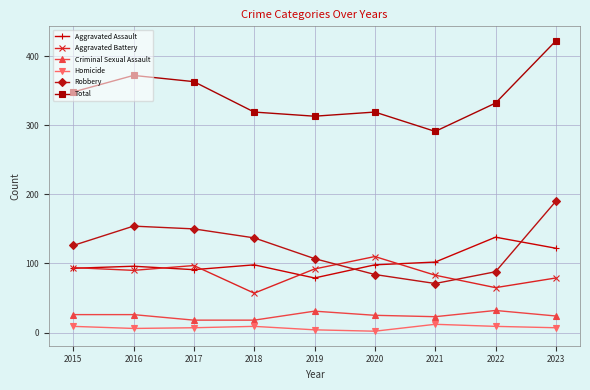

Count the number of data series in this chart.

6